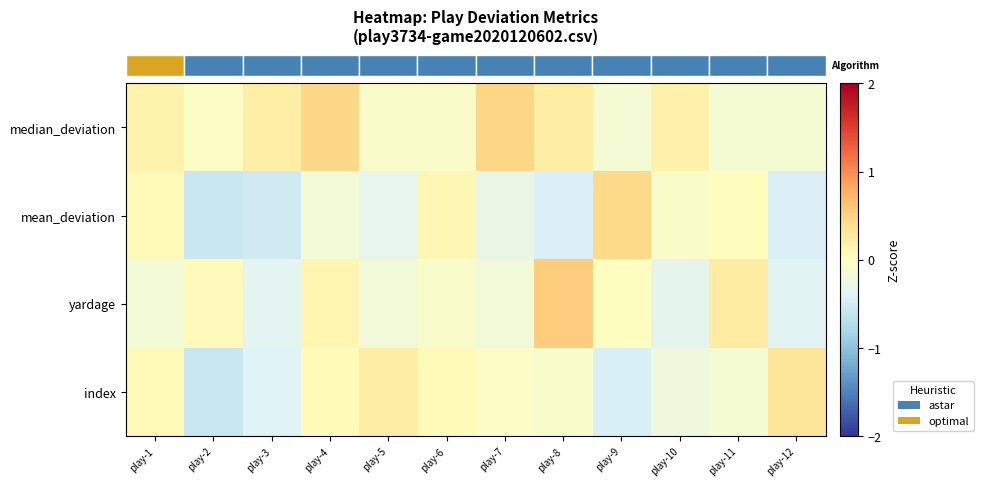

Which series has the largest total across all categories?

row_0